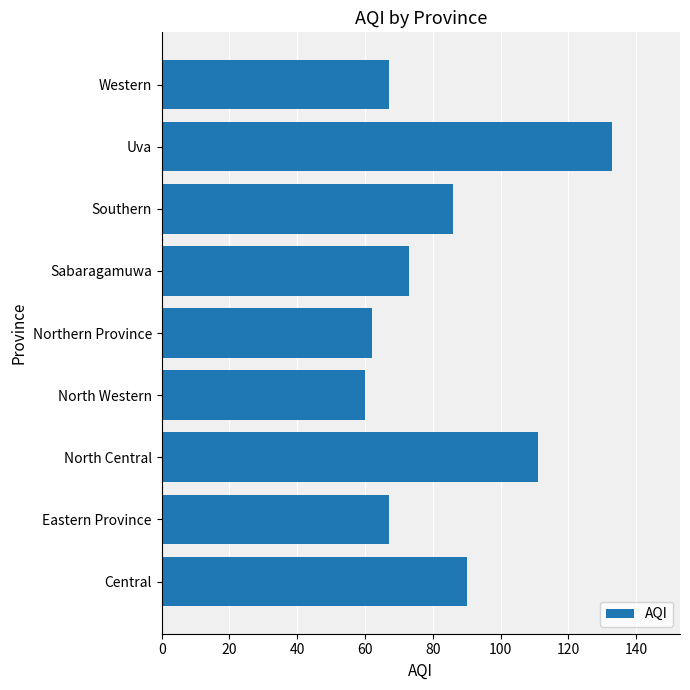

What is the sum of all values?

749